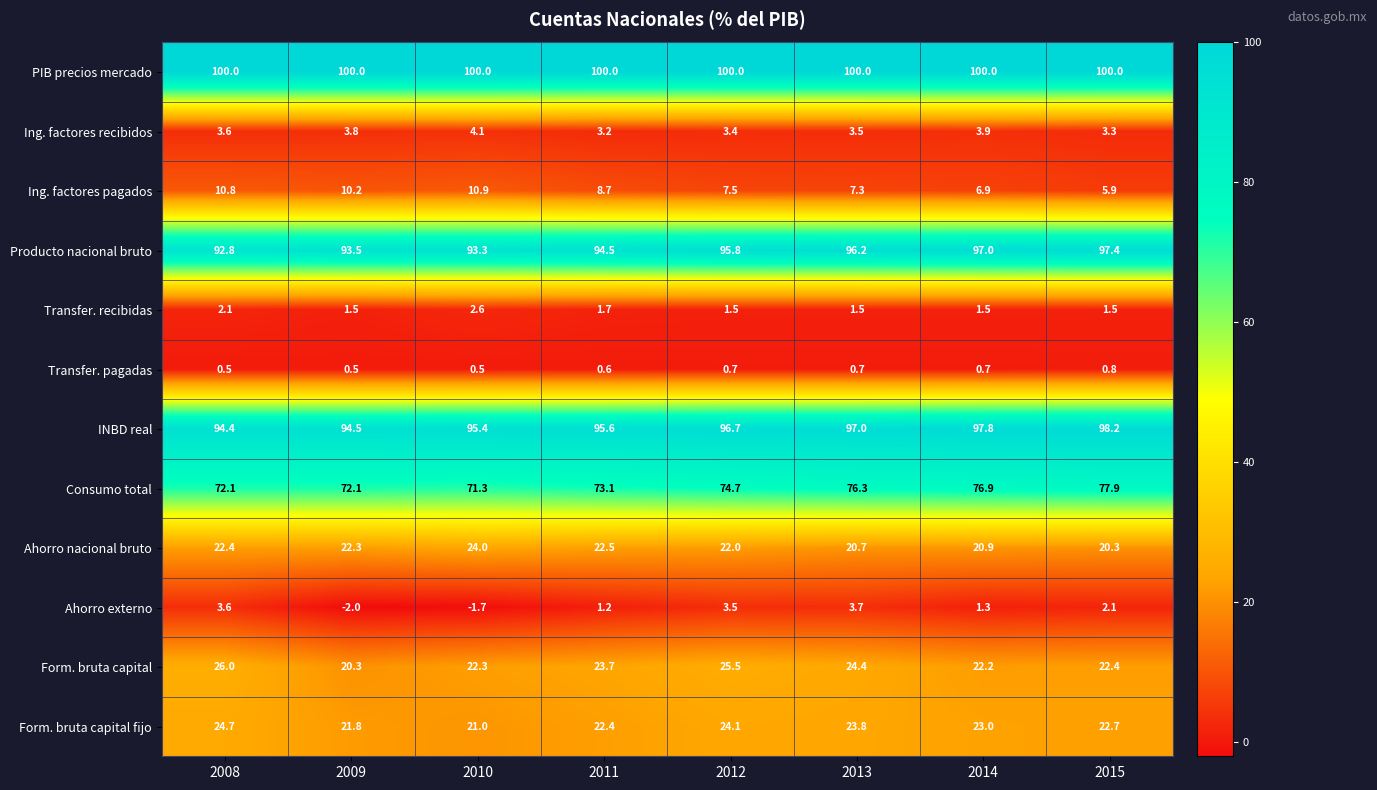

Is it true that Form. bruta capital fijo equals 34.3 at 2013?

False